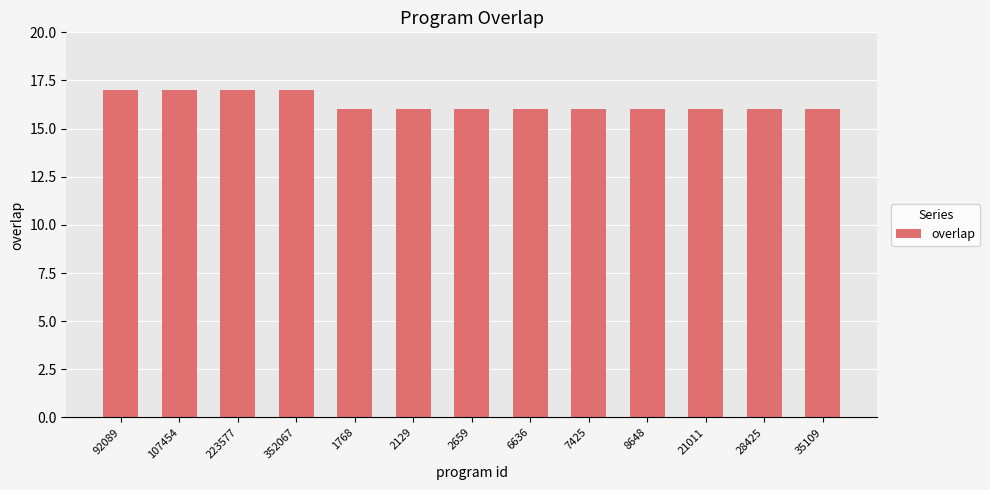

Reading right to left, extract all data points from this chart.

35109=16	28425=16	21011=16	8648=16	7425=16	6636=16	2659=16	2129=16	1768=16	352067=17	223577=17	107454=17	92089=17